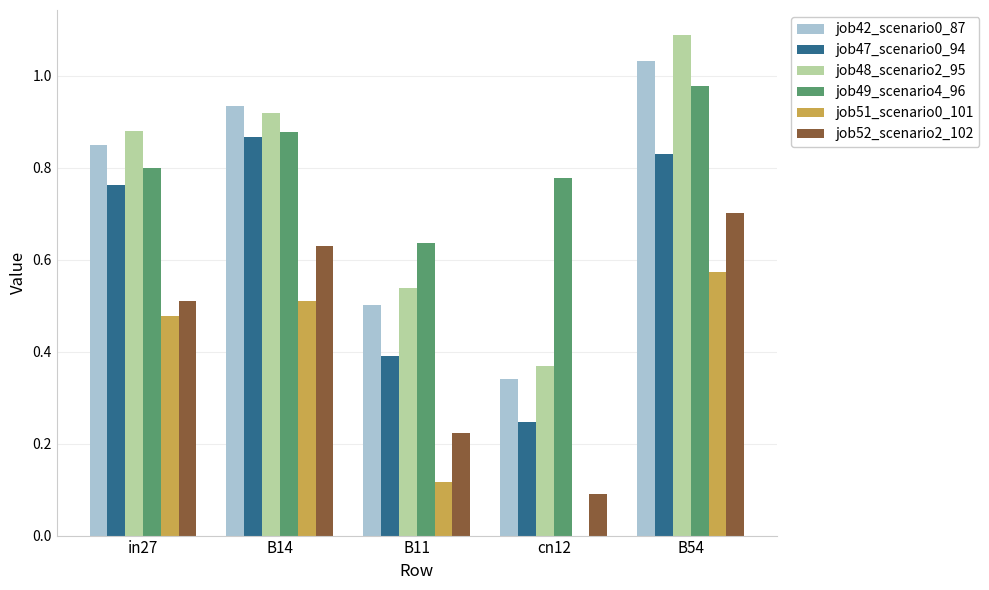

The job48_scenario2_95 series shows 0.4 at cn12. True or false?

True